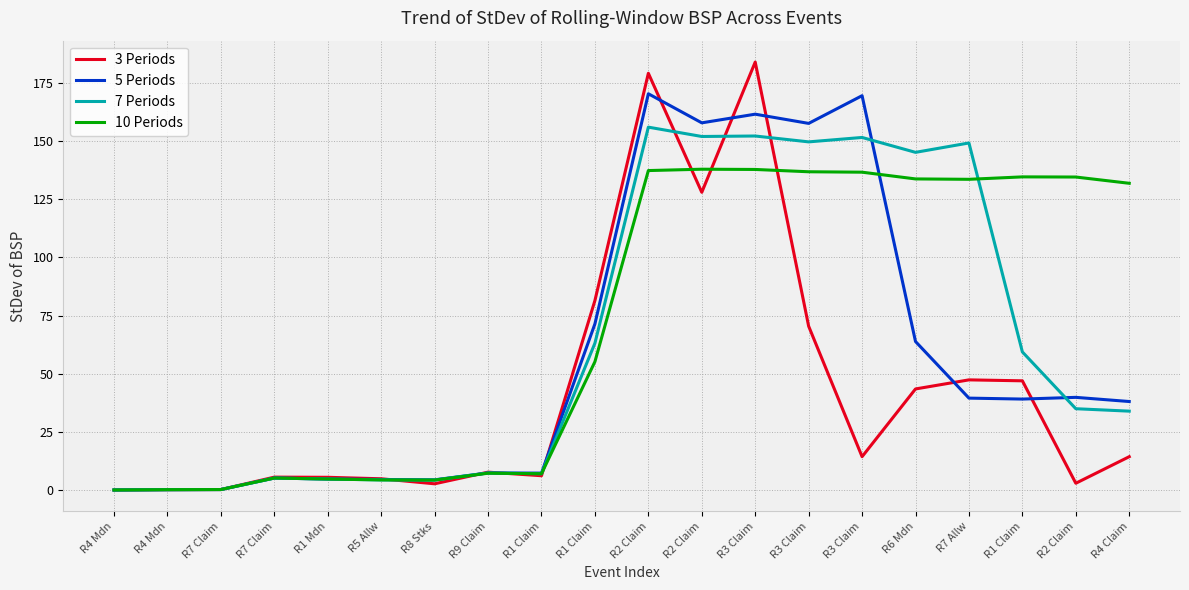

What are all the series names shown in the legend?

3 Periods, 5 Periods, 7 Periods, 10 Periods